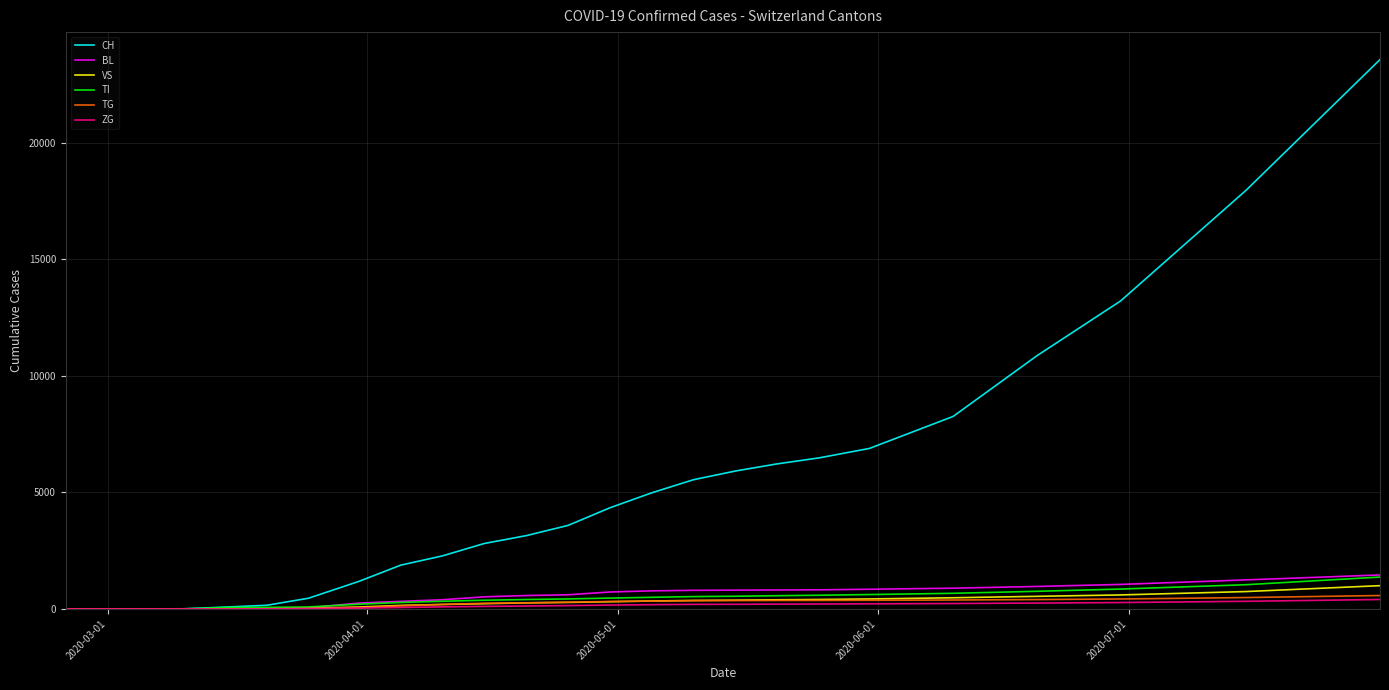

Which series has the largest total across all categories?

CH